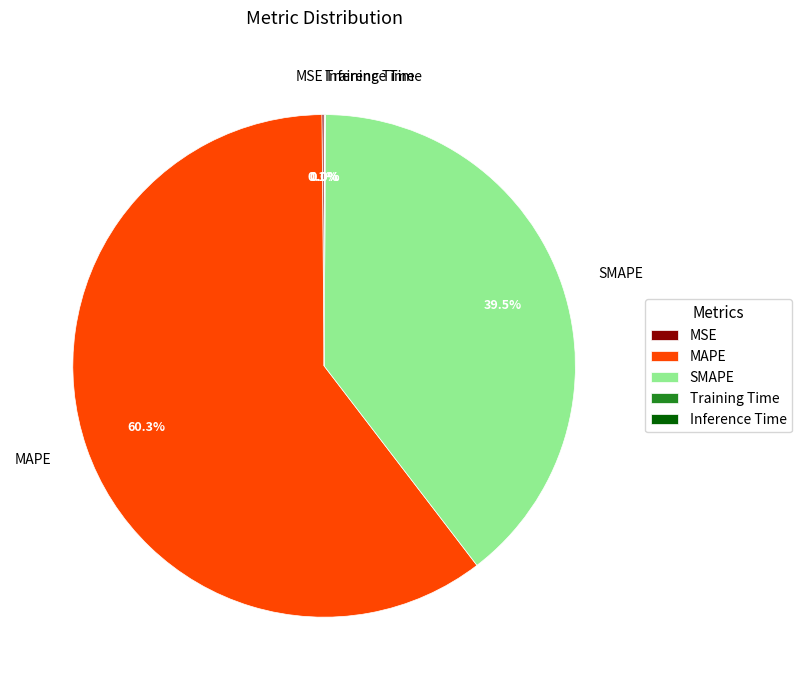

Which category accounts for the majority?

MAPE